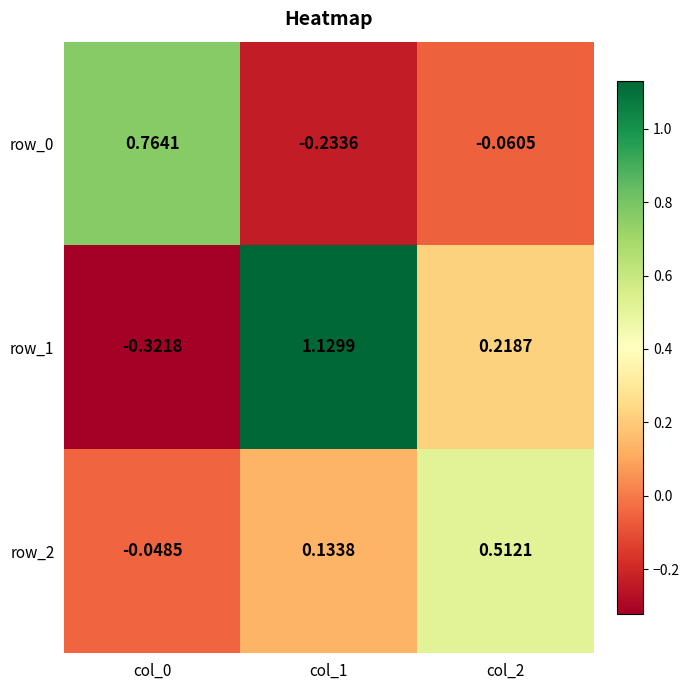

How many values in the row_2 series exceed 0?

2